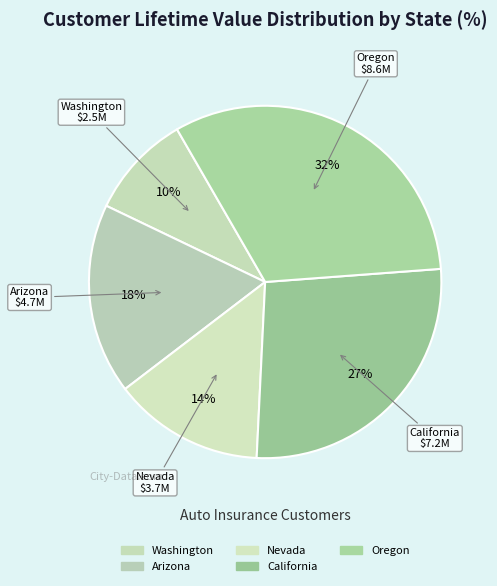

Is there any slice that represents more than half of the pie?

No